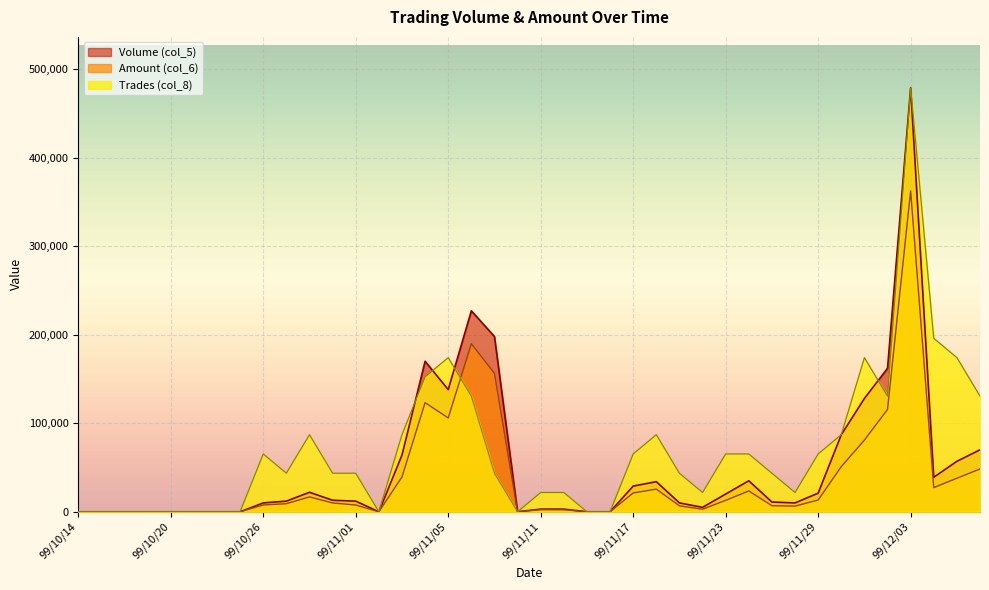

Rank the series by their maximum value, from lowest to highest.

Amount (col_6), Volume (col_5), Trades (col_8)